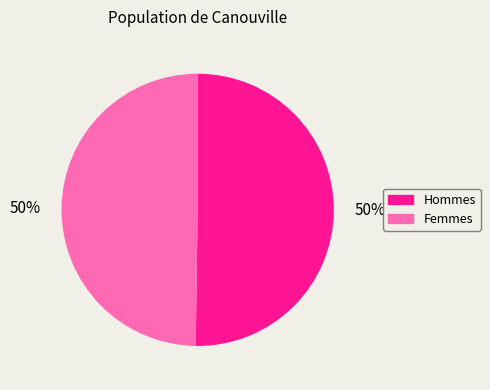

To the nearest percent, what is the average slice percentage?

50%